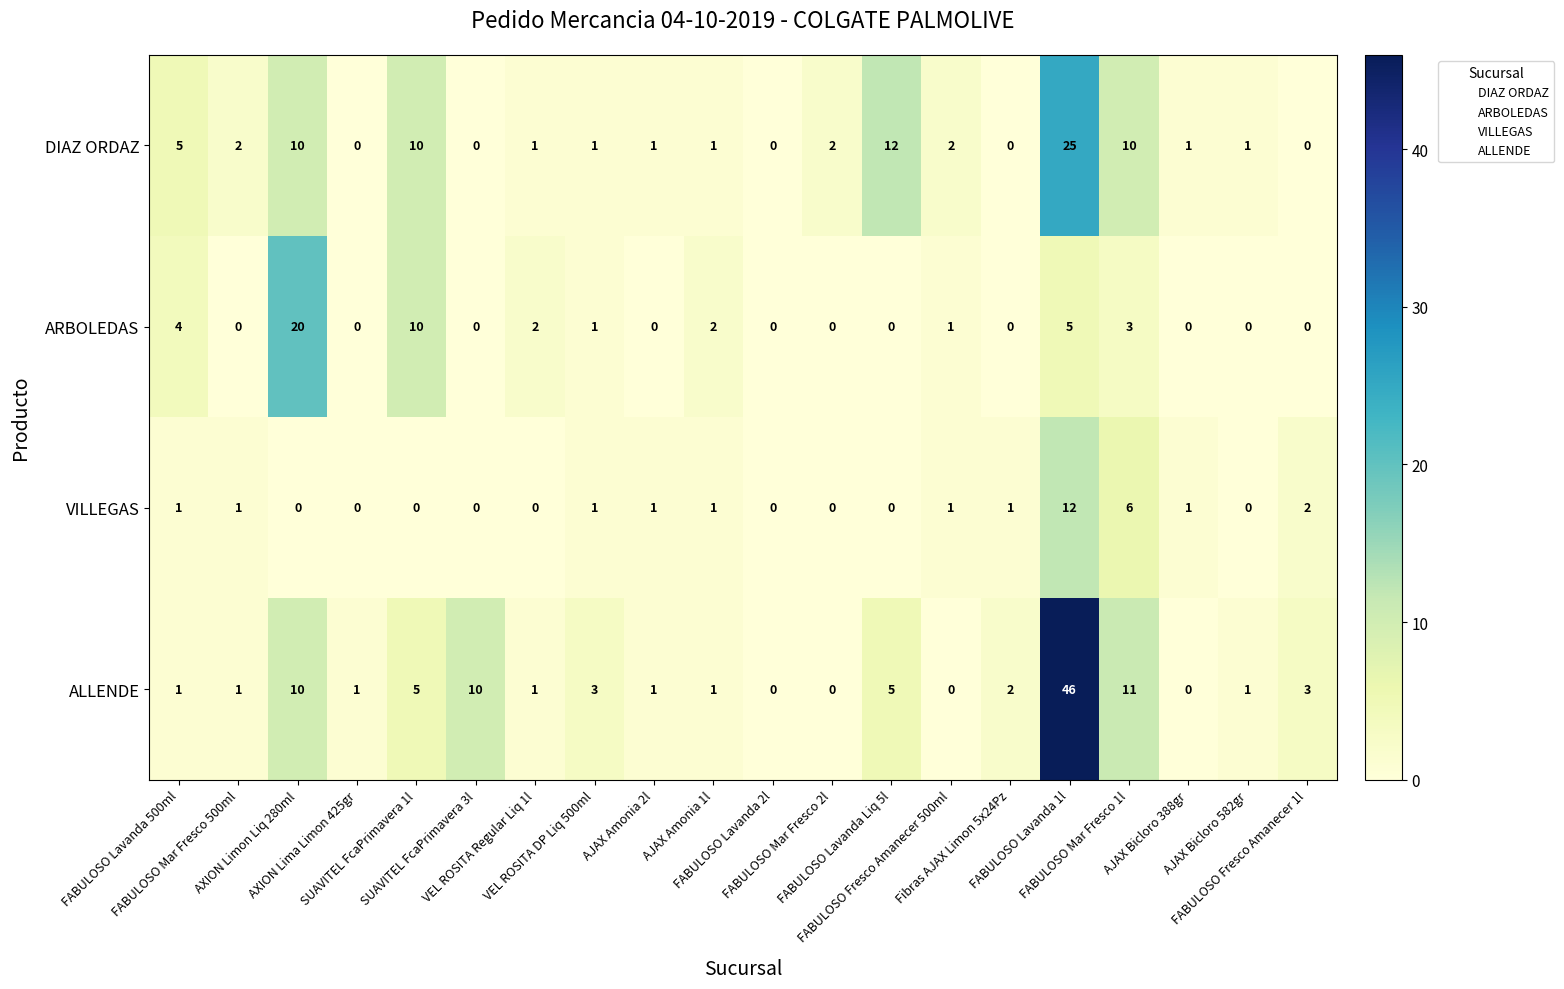

What is the spread (max minus min) of values at FABULOSO Fresco Amanecer 1l?

3